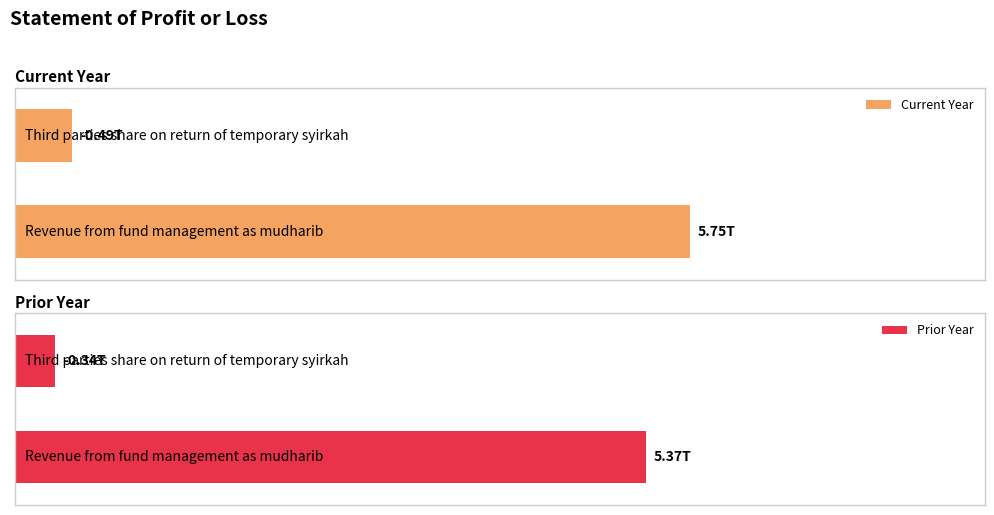

What are all the series names shown in the legend?

CurrentYearDuration, PriorYearDuration